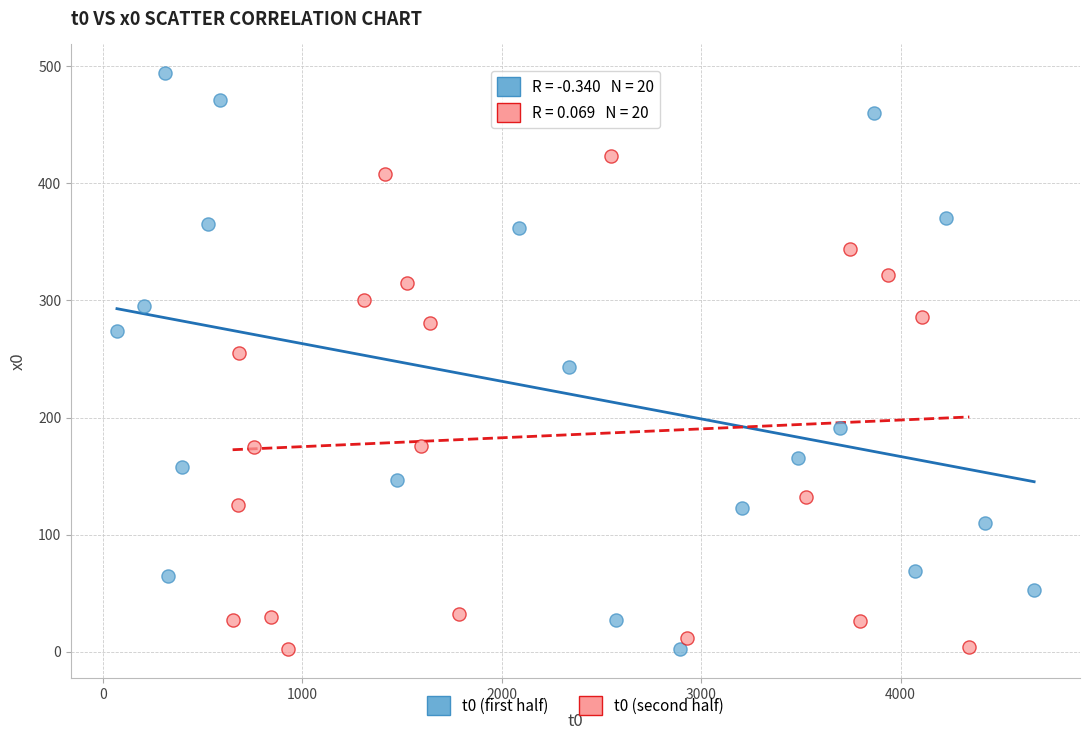

Which series reaches the maximum Y coordinate?

t0 (first half)